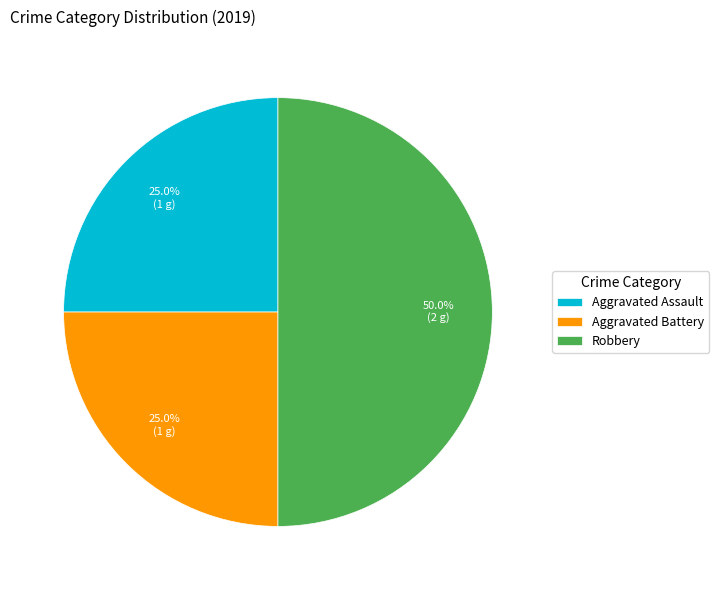

What is the ratio of the value at Aggravated Battery to the value at Aggravated Assault?

1.0